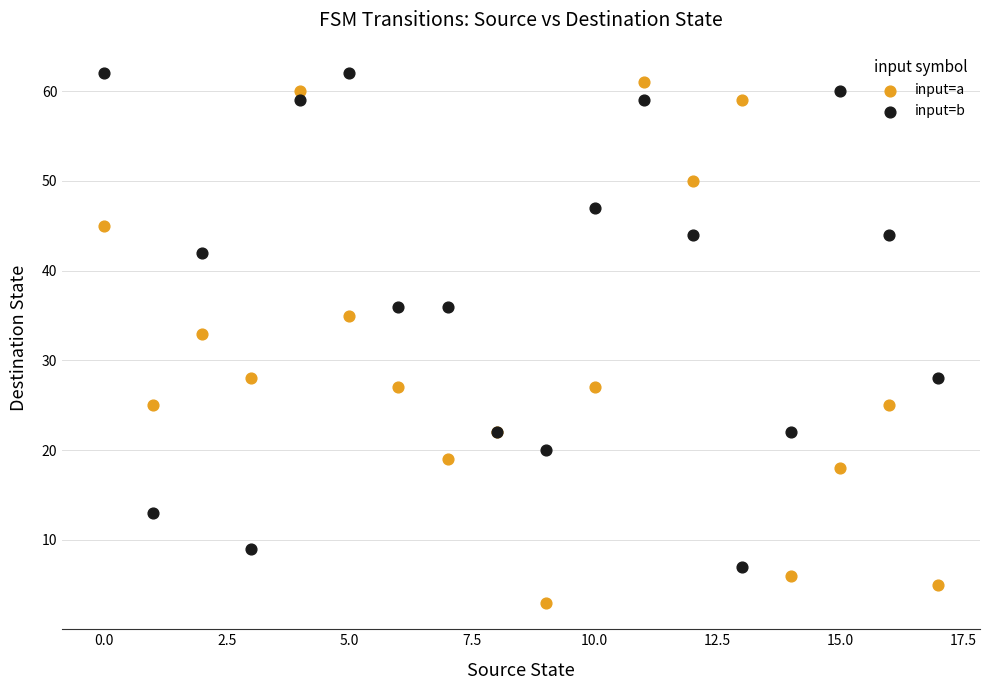

Which series has the widest spread of Y values?

input=a